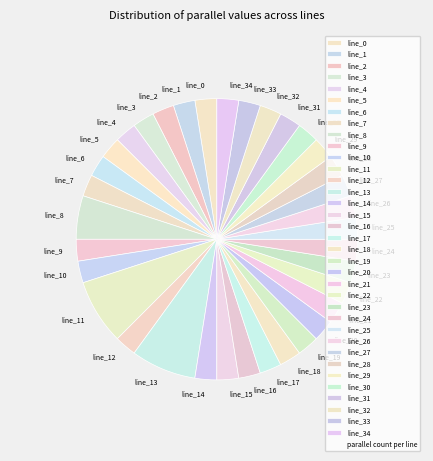

Does any single category account for the majority?

No